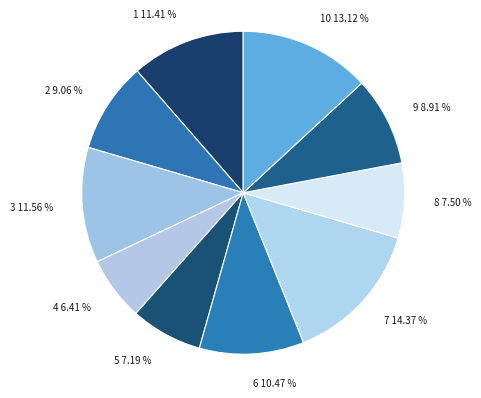

Between 10 and 5, which is larger?

10